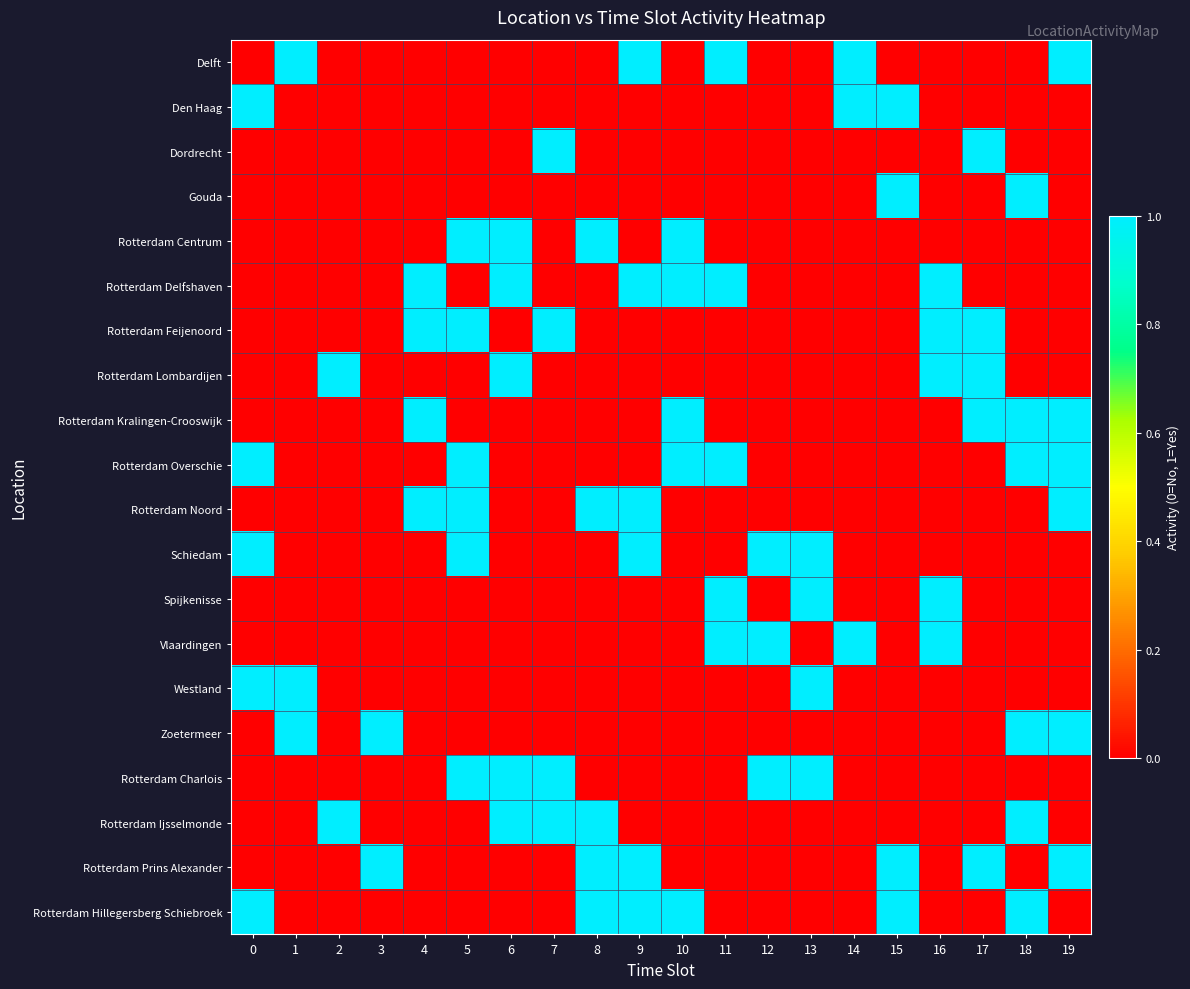

How many distinct data groups are displayed?

20